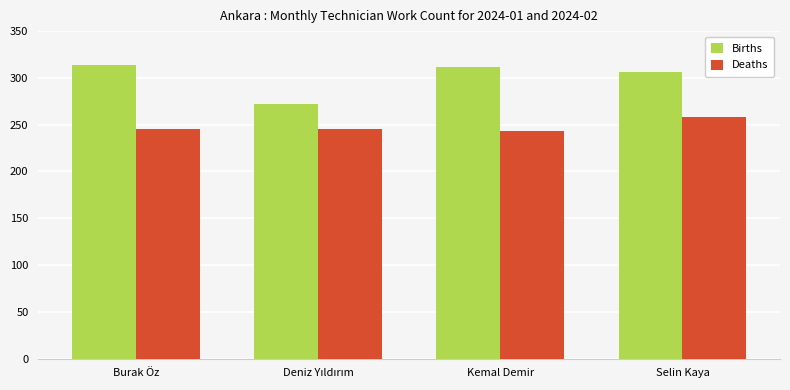

List the series in order of their overall mean, lowest first.

Deaths, Births